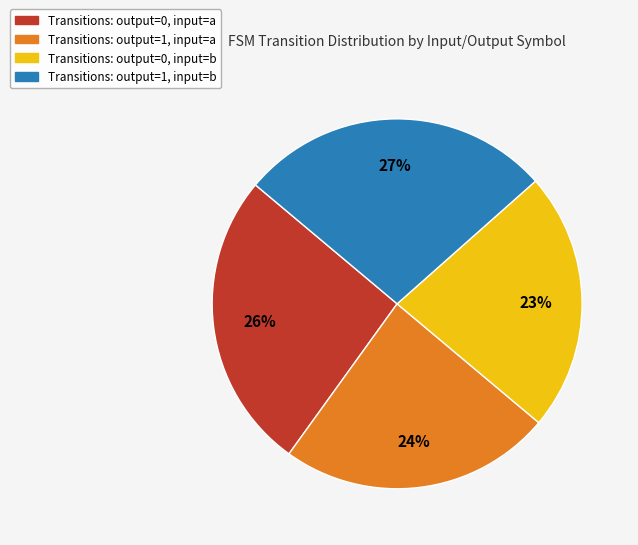

True or false: Transitions: output=1, input=b accounts for 27% of the total.

True